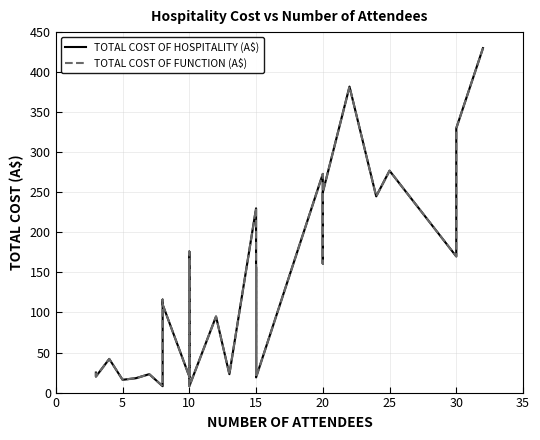

Is it true that TOTAL COST OF FUNCTION (A$) equals 211 at 34?

False